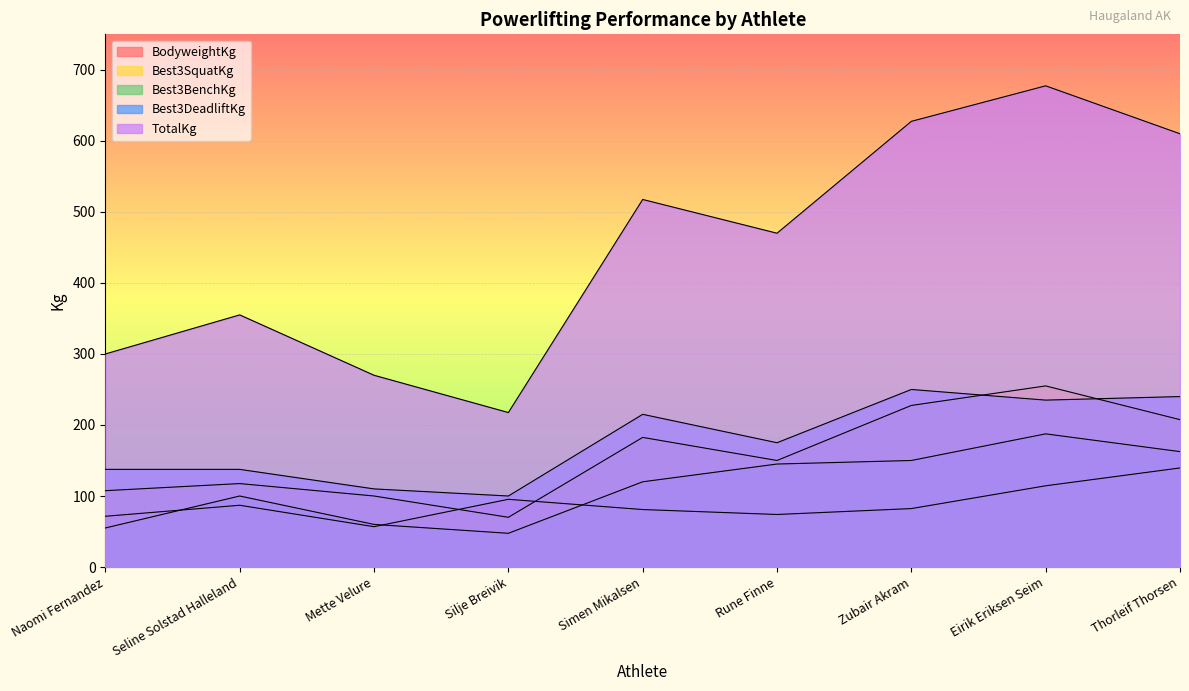

The TotalKg series shows 470.0 at Rune Finne. True or false?

True